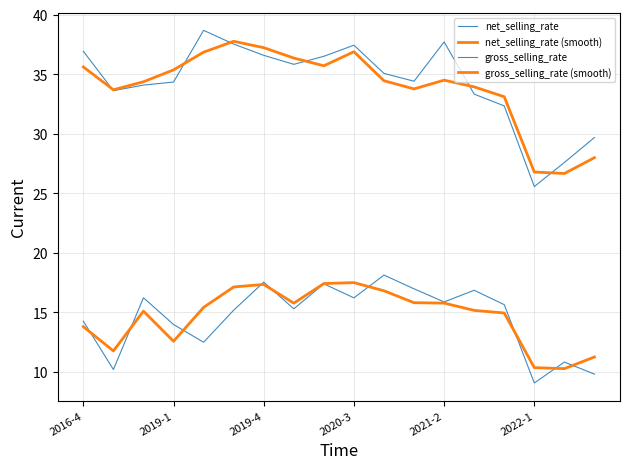

Does the chart have visible grid lines?

Yes